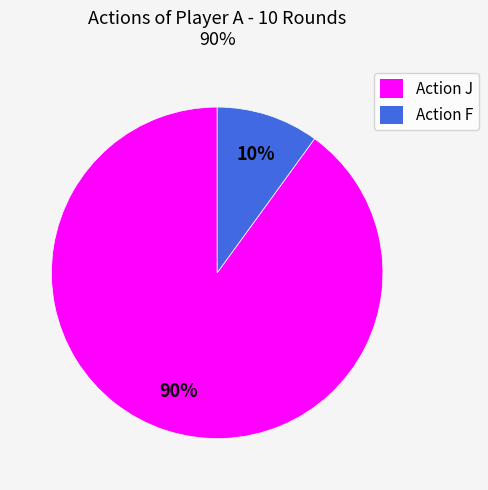

Between Action F and Action J, which is larger?

Action J